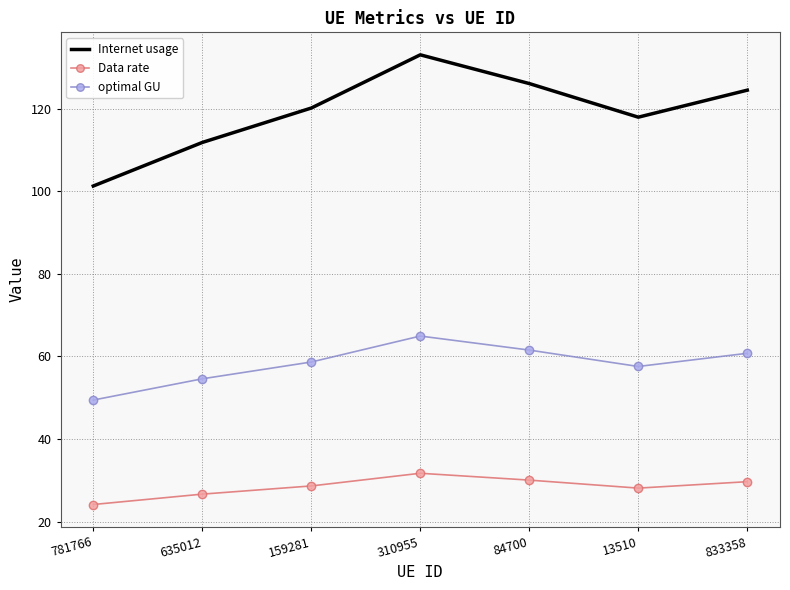

At 13510, list the series in order from largest to smallest.

Internet usage, optimal GU, Data rate